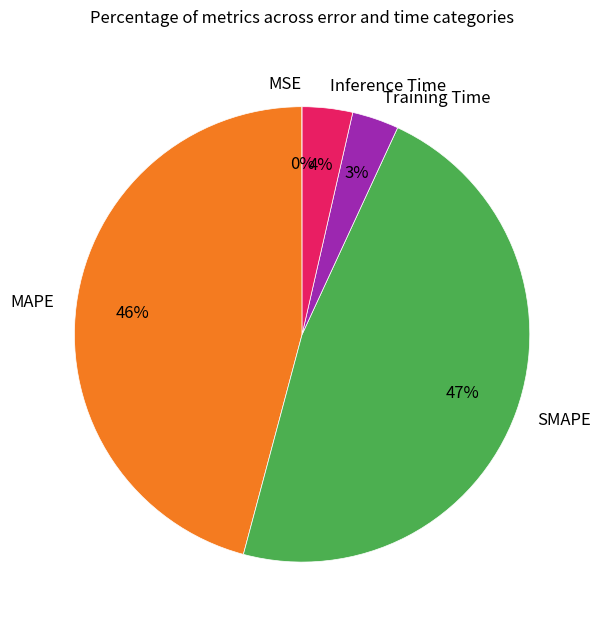

Which category has the biggest portion of the pie?

SMAPE